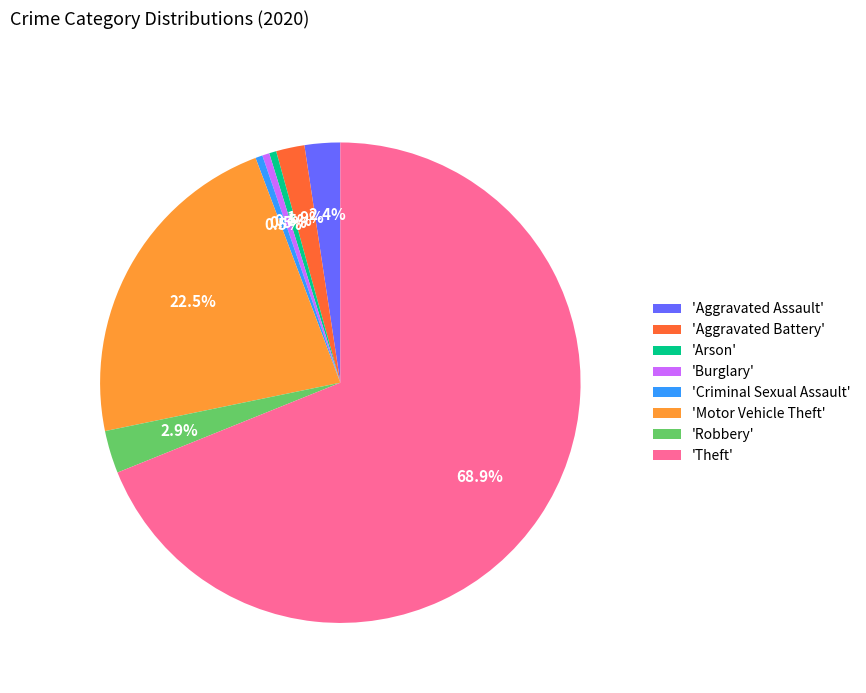

Does 'Theft' account for over 50% of the chart?

Yes